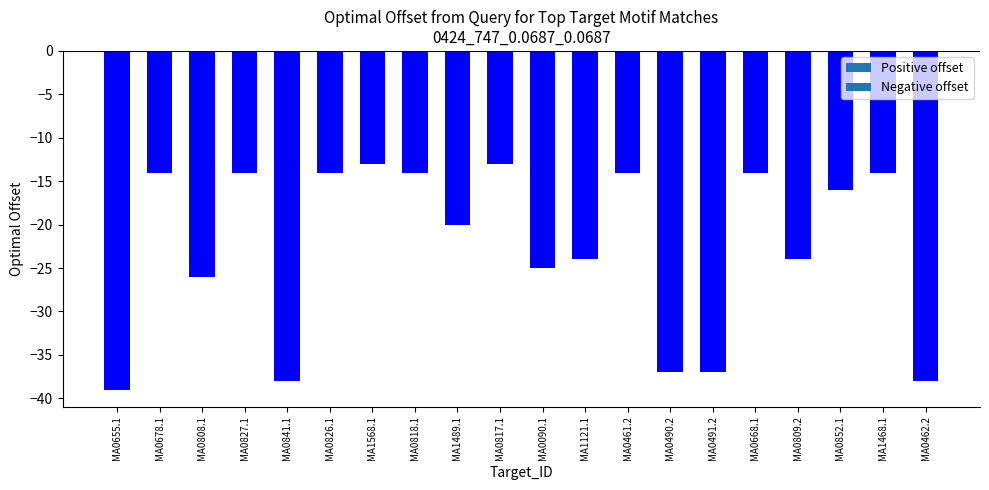

What is the difference between the second highest and minimum values?

26